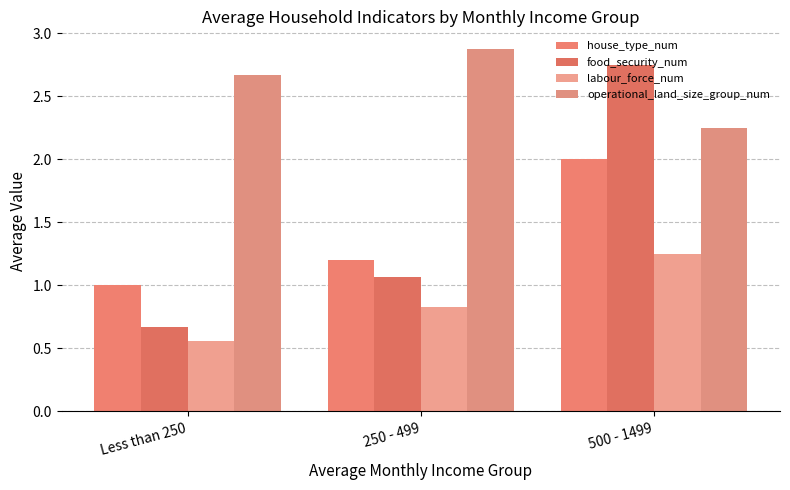

What is the value of the operational_land_size_group_num bar at the 3rd from the left?

2.2